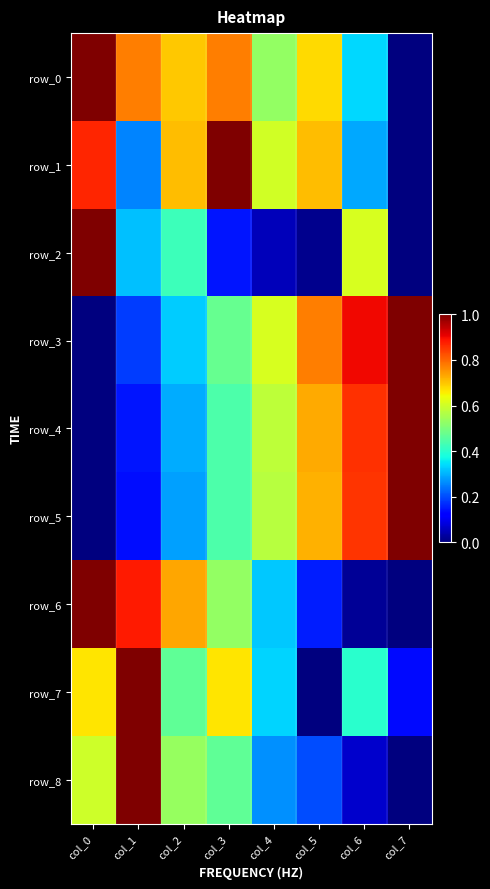

Where is row_5 nearest to the value 0?

col_0